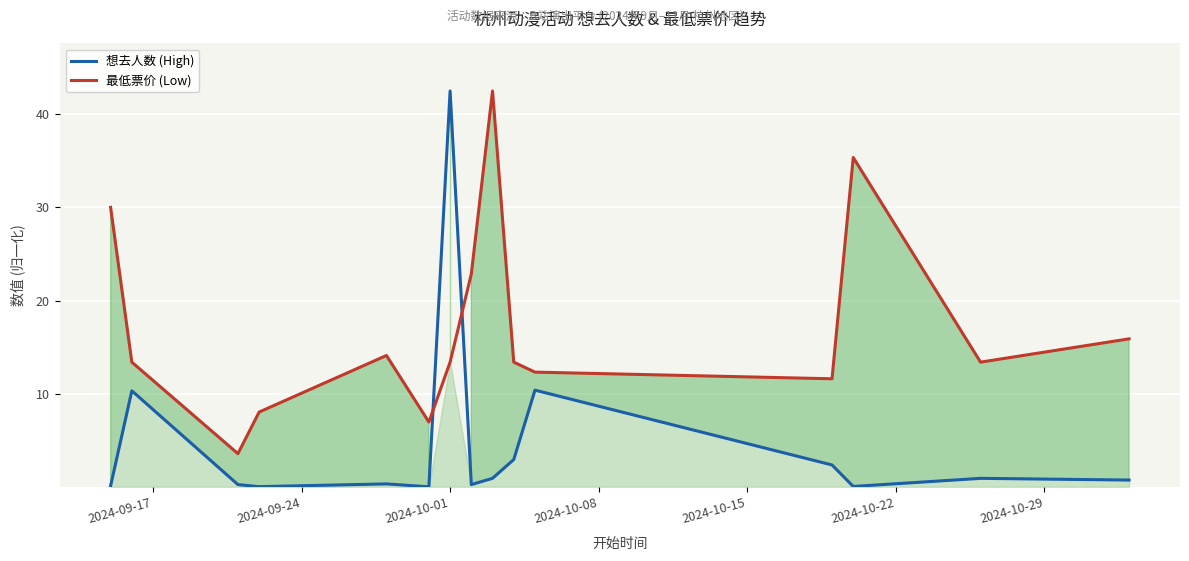

How many values in the 最低票价 (Low) series are below 13?

5